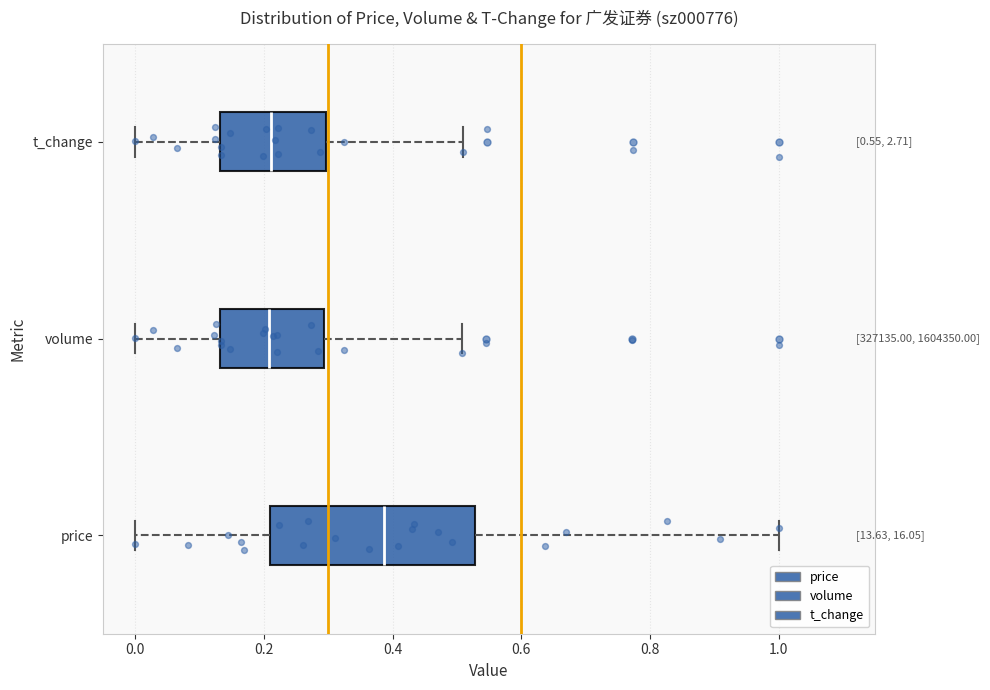

Which box is the widest, from its left edge to its right edge?

price